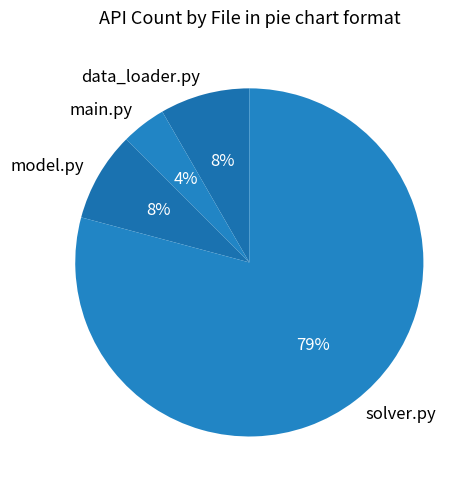

Is it true that data_loader.py is 3% of the pie?

False